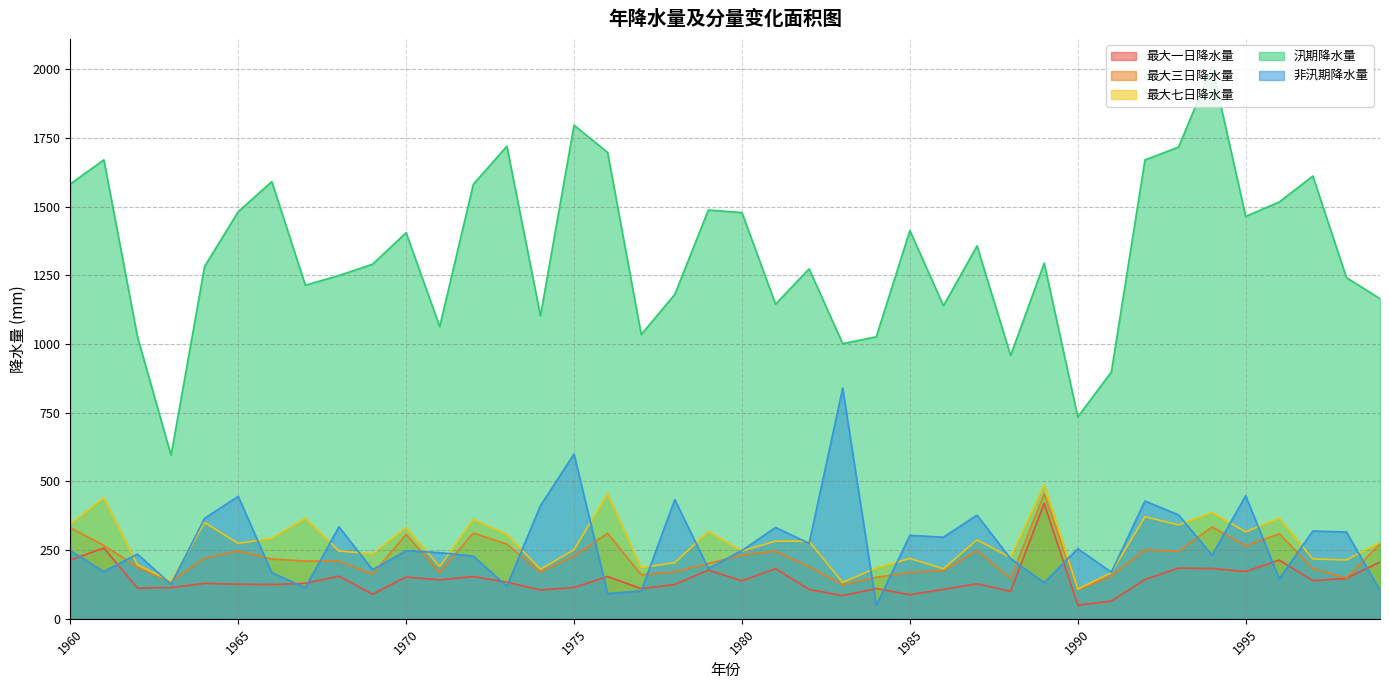

Reading left to right, transcribe all the data shown in this chart.

最大一日降水量: 1960=214.0	1961=258.0	1962=111.7	1963=113.9	1964=129.0	1965=125.9	1966=124.8	1967=129.1	1968=155.0	1969=90.0	1970=151.9	1971=142.0	1972=153.9	1973=133.2	1974=105.1	1975=114.0	1976=154.0	1977=110.0	1978=124.9	1979=177.4	1980=138.2	1981=182.8	1982=106.8	1983=84.6	1984=110.0	1985=87.8	1986=107.1	1987=127.5	1988=100.3	1989=420.1	1990=49.7	1991=64.3	1992=143.0	1993=184.6	1994=183.1	1995=172.3	1996=213.7	1997=139.2	1998=147.3	1999=206.8
最大三日降水量: 1960=332.0	1961=267.0	1962=188.3	1963=134.6	1964=221.7	1965=246.5	1966=217.8	1967=210.3	1968=210.0	1969=162.0	1970=307.5	1971=168.8	1972=312.4	1973=272.1	1974=169.8	1975=228.8	1976=311.3	1977=160.4	1978=170.8	1979=201.5	1980=232.5	1981=246.0	1982=189.6	1983=123.8	1984=151.0	1985=168.7	1986=175.5	1987=247.6	1988=146.7	1989=455.2	1990=105.5	1991=155.4	1992=252.1	1993=245.6	1994=334.6	1995=265.6	1996=310.1	1997=182.7	1998=148.9	1999=272.2
最大七日降水量: 1960=344.0	1961=440.0	1962=196.8	1963=136.7	1964=350.7	1965=274.6	1966=293.1	1967=366.4	1968=247.0	1969=236.0	1970=332.2	1971=190.2	1972=362.6	1973=306.9	1974=180.6	1975=251.4	1976=455.1	1977=186.1	1978=204.5	1979=317.8	1980=246.7	1981=282.9	1982=282.1	1983=132.6	1984=185.0	1985=219.8	1986=182.3	1987=287.7	1988=222.6	1989=488.8	1990=108.3	1991=168.6	1992=371.8	1993=341.7	1994=387.2	1995=316.6	1996=366.4	1997=217.9	1998=214.3	1999=278.2
汛期降水量: 1960=1583.0	1961=1671.0	1962=1026.9	1963=595.3	1964=1283.1	1965=1482.3	1966=1591.8	1967=1214.4	1968=1250.0	1969=1291.0	1970=1405.7	1971=1063.7	1972=1581.8	1973=1720.7	1974=1103.1	1975=1797.2	1976=1697.8	1977=1035.0	1978=1181.1	1979=1488.3	1980=1479.0	1981=1145.8	1982=1274.0	1983=1001.9	1984=1026.8	1985=1413.4	1986=1139.7	1987=1357.6	1988=958.6	1989=1295.1	1990=735.0	1991=898.6	1992=1670.6	1993=1717.4	1994=2009.8	1995=1465.1	1996=1517.7	1997=1612.0	1998=1242.1	1999=1165.6
非汛期降水量: 1960=248.0	1961=172.0	1962=235.5	1963=126.0	1964=365.8	1965=446.0	1966=168.2	1967=113.2	1968=335.0	1969=179.0	1970=247.9	1971=241.1	1972=228.3	1973=119.1	1974=412.0	1975=600.1	1976=92.0	1977=101.3	1978=434.2	1979=183.2	1980=248.7	1981=332.7	1982=274.8	1983=840.0	1984=49.2	1985=303.8	1986=297.3	1987=377.5	1988=219.2	1989=131.6	1990=255.6	1991=169.7	1992=428.9	1993=378.6	1994=231.6	1995=448.3	1996=145.7	1997=319.5	1998=316.3	1999=103.2